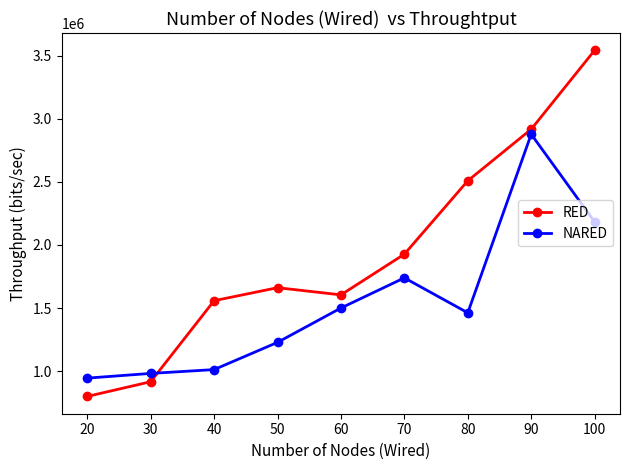

What is the difference between the highest and lowest values at 70?

187750.0